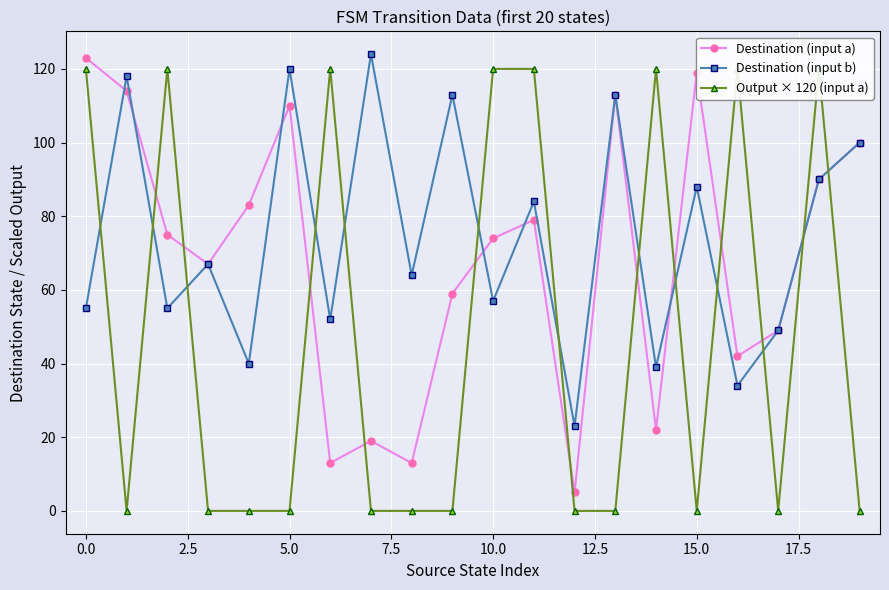

True or false: Destination (input b) and Output × 120 (input a) intersect in this chart.

True